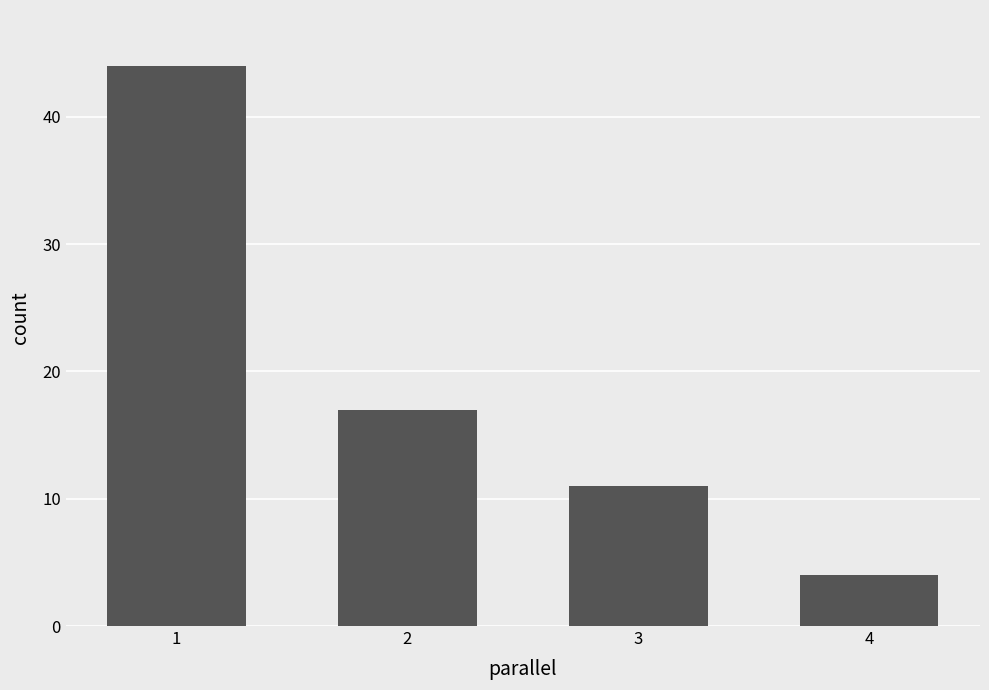

Is it true that the value at 4 is 6?

False